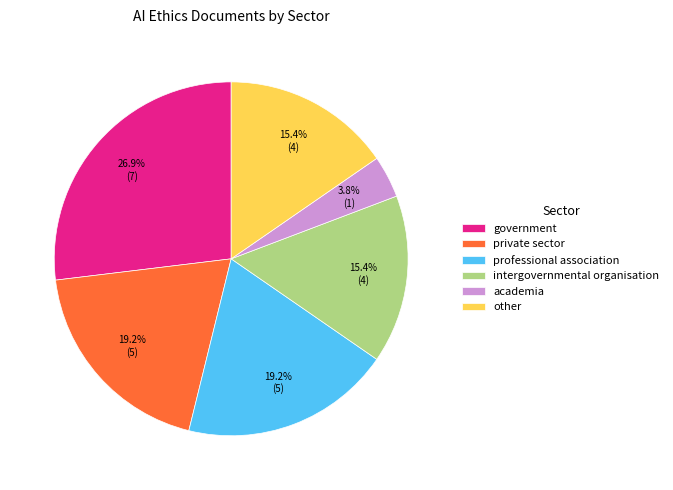

Which slice is the largest?

government